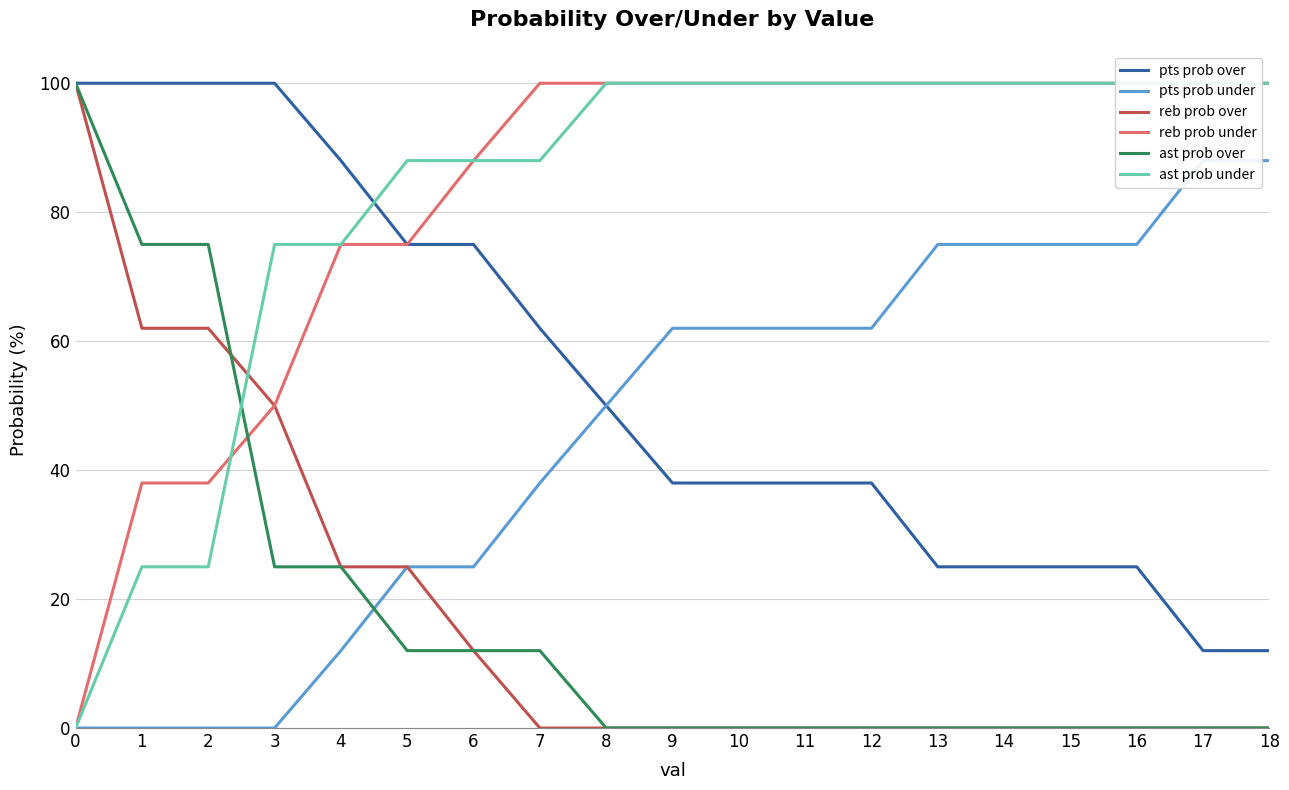

At which label is pts prob under closest to 44?

7